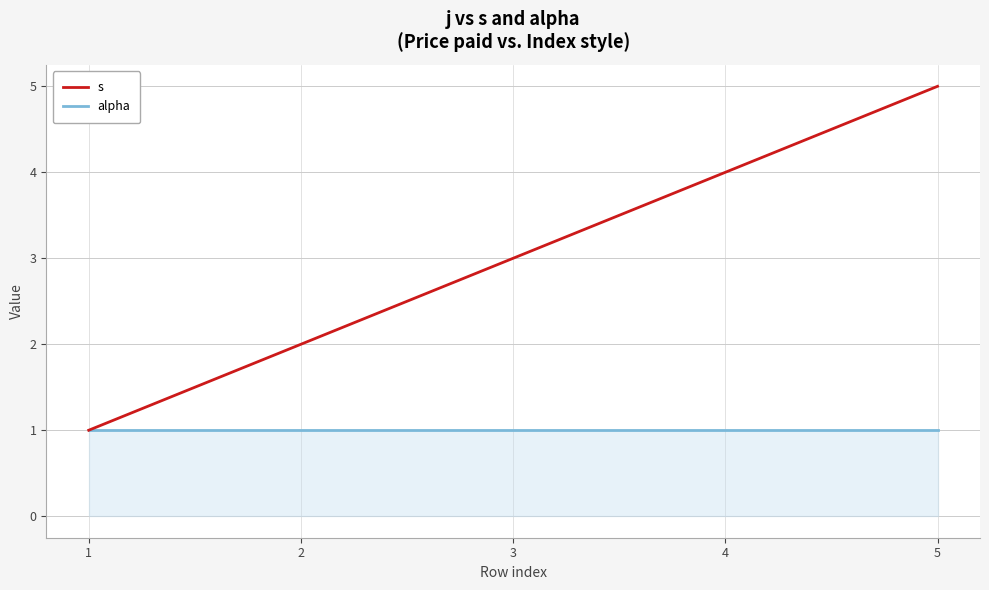

Reading left to right, list all the values displayed in this chart.

s: 1	2	3	4	5
alpha: 1	1	1	1	1